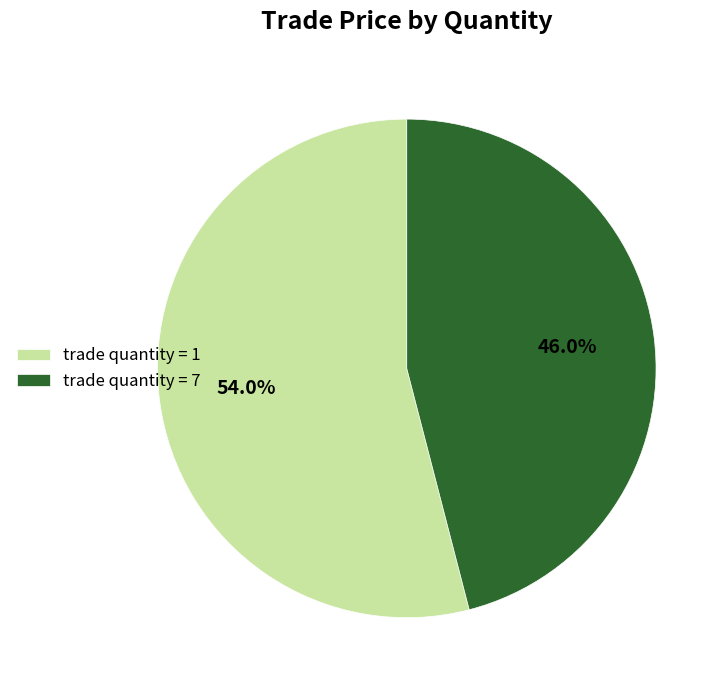

Which has a higher value, trade quantity = 7 or trade quantity = 1?

trade quantity = 1